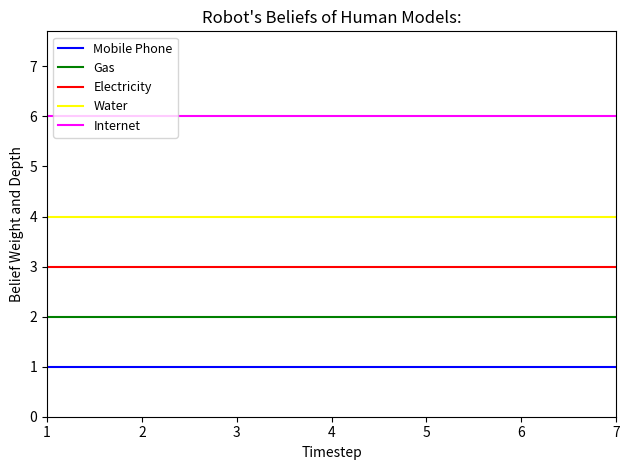

True or false: Internet has a value of 6 at 2.

True